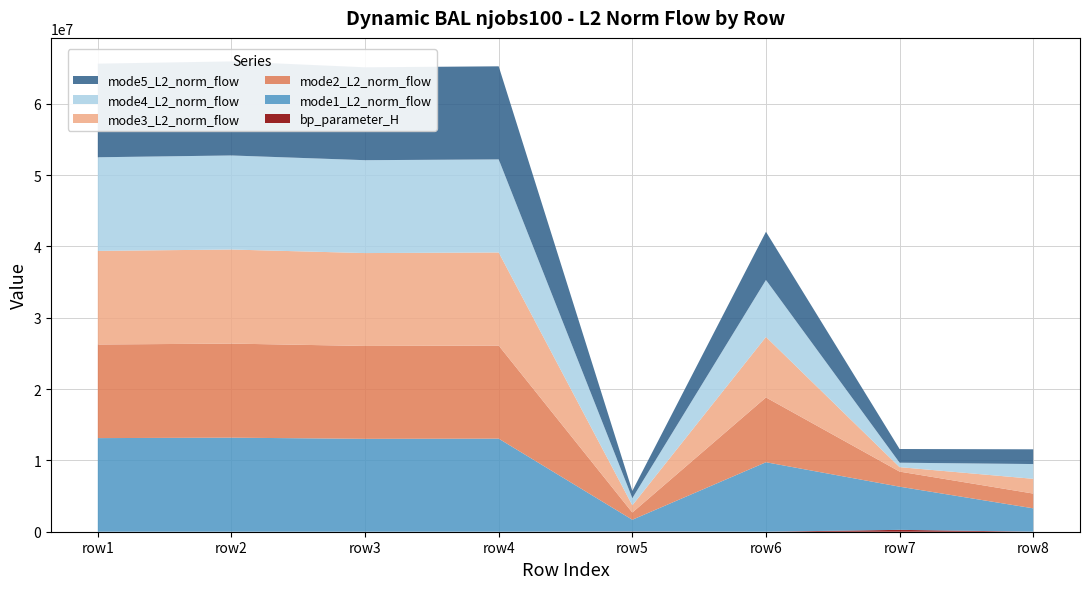

Reading right to left, extract all data points from this chart.

bp_parameter_H: 7=4096.0	6=262144.0	mode5=512.0	mode4=32768.0	mode3=64.0	mode2=18.0	mode1=12.0	bp_parameter_H=24.0
mode1: 7=3275931.3	6=6052568.0	mode5=9740370.6	mode4=1647652.8	mode3=13050471.9	mode2=13022996.3	mode1=13188241.3	bp_parameter_H=13125364.9
mode2: 7=2069179.7	6=2115624.8	mode5=9089461.3	mode4=1009840.7	mode3=13050471.9	mode2=13022996.3	mode1=13188241.3	bp_parameter_H=13125364.9
mode3: 7=2068499.5	6=623550.7	mode5=8481388.8	mode4=1009546.3	mode3=13050471.9	mode2=13022996.3	mode1=13188241.3	bp_parameter_H=13125364.9
mode4: 7=2071262.8	6=623603.8	mode5=7985432.0	mode4=1009708.2	mode3=13050471.9	mode2=13022996.3	mode1=13188241.3	bp_parameter_H=13125364.9
mode5: 7=2065966.8	6=1918370.9	mode5=6755268.3	mode4=1008234.7	mode3=13050471.9	mode2=13022996.3	mode1=13188241.3	bp_parameter_H=13125364.9